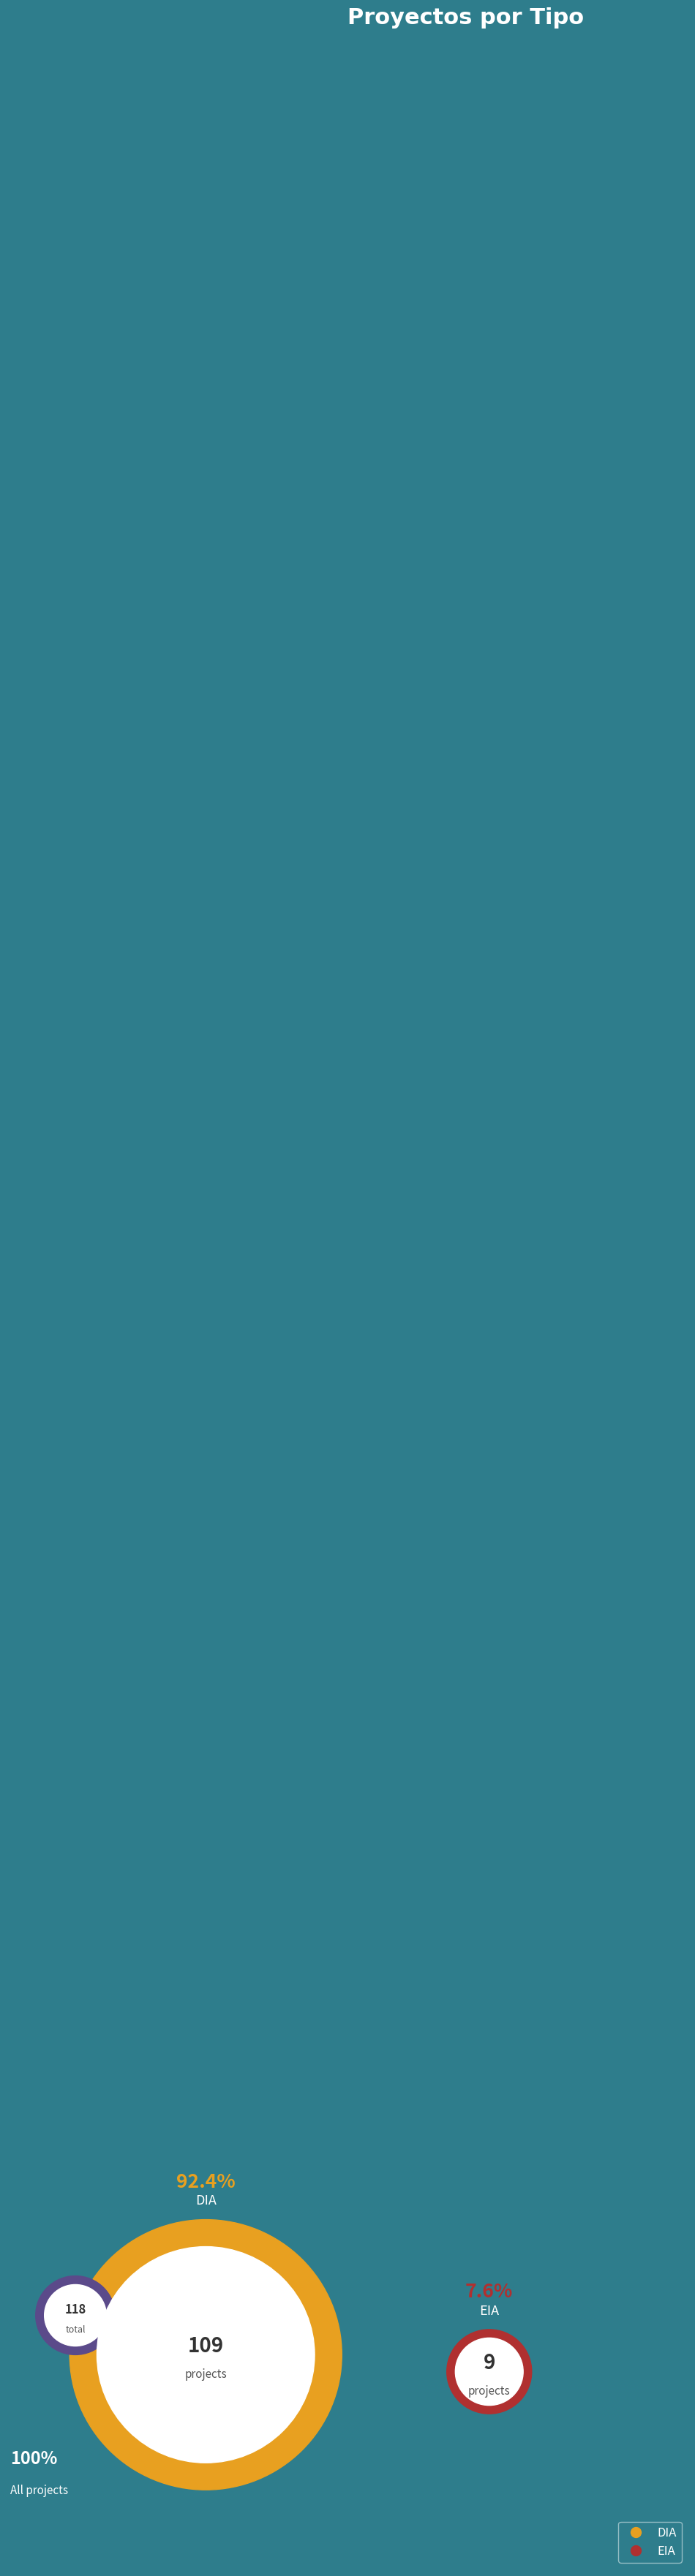

Which category has the smallest portion of the pie?

EIA